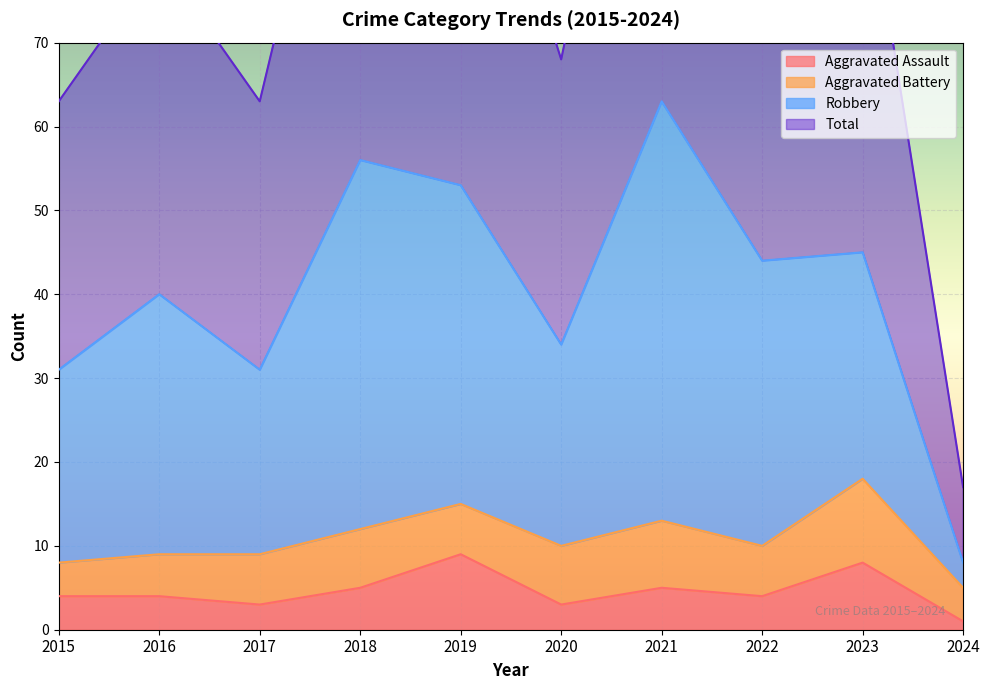

The Aggravated Assault series shows 8 at 2023. True or false?

True